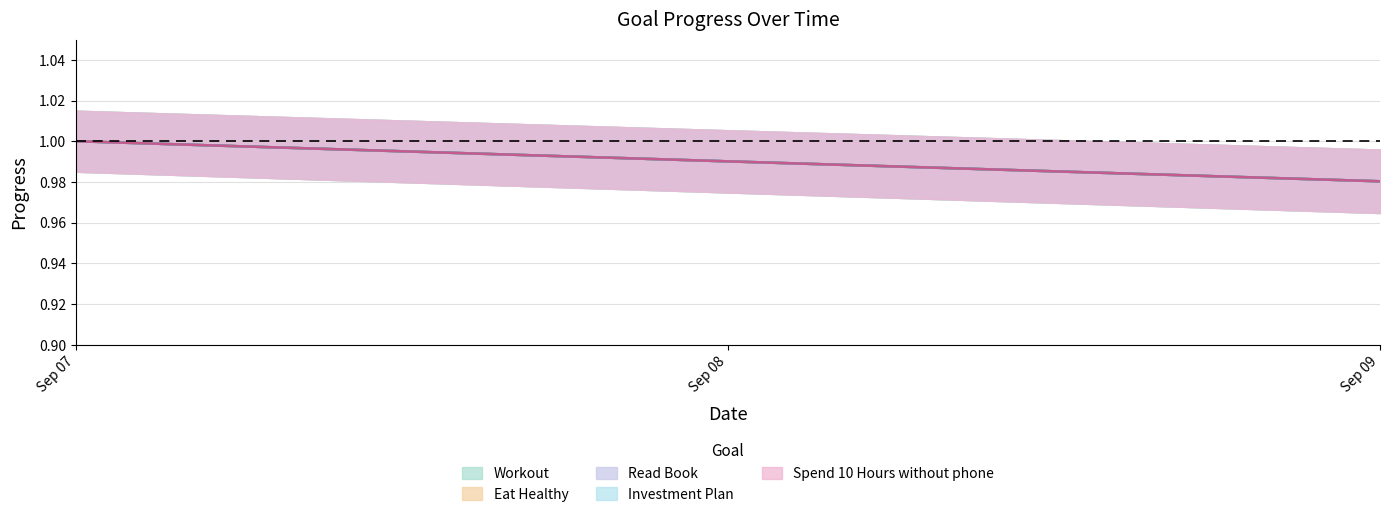

At 2025-09-08, list the series in order from largest to smallest.

Workout, Eat Healthy, Read Book, Investment Plan, Spend 10 Hours without phone